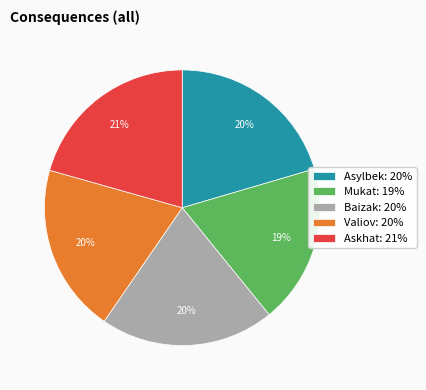

Which slice is the smallest?

Mukat